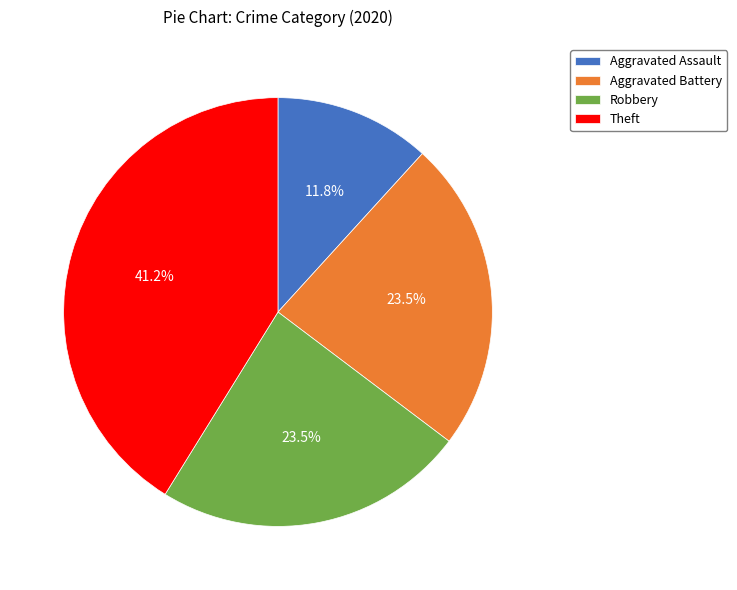

Does Aggravated Assault account for over 50% of the chart?

No